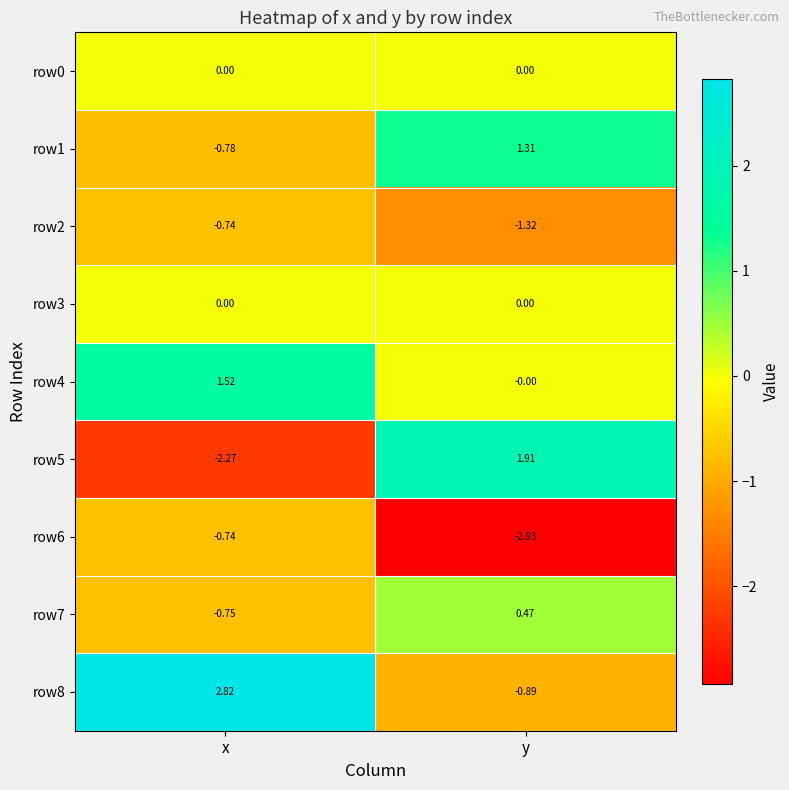

Which category has the highest value in the row2 series?

x